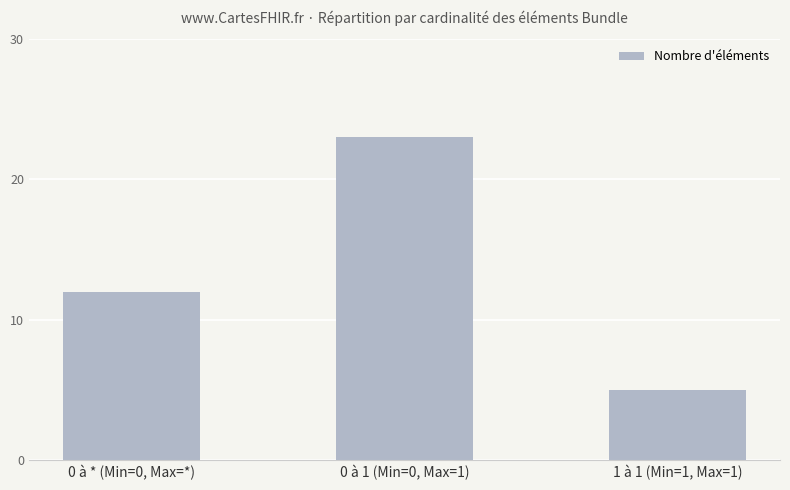

Rank the categories by value from lowest to highest.

1 à 1 (Min=1, Max=1), 0 à * (Min=0, Max=*), 0 à 1 (Min=0, Max=1)